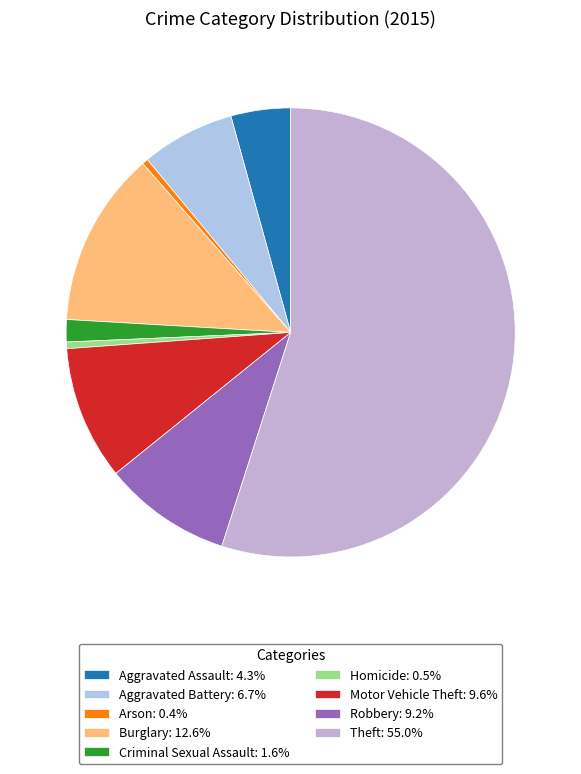

Does any single category account for the majority?

Yes